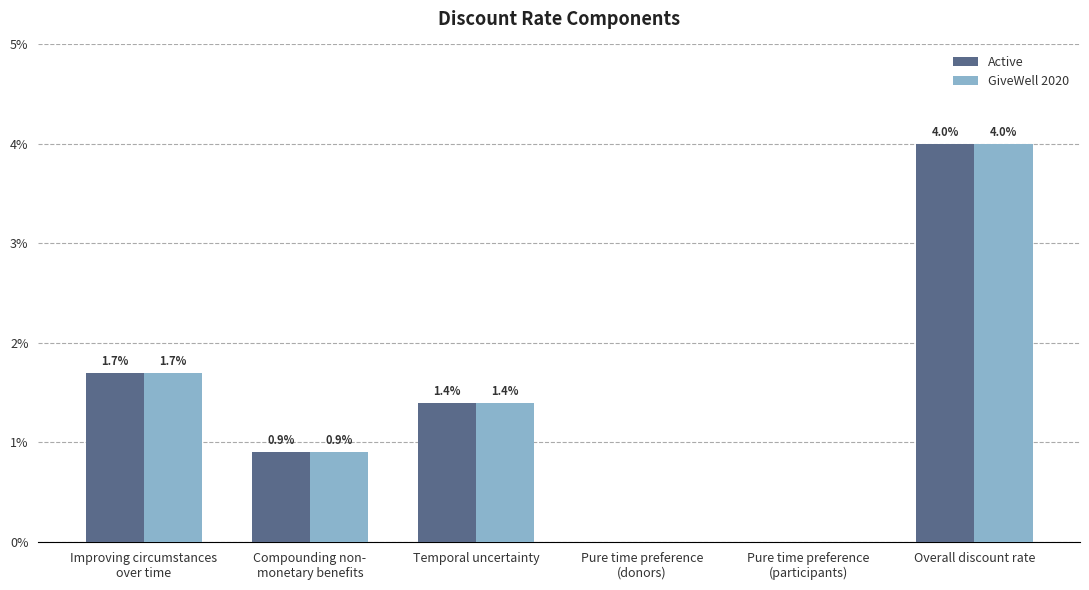

List the labels in order of GiveWell 2020 value, largest first.

Overall discount rate, Improving circumstances
over time, Temporal uncertainty, Compounding non-
monetary benefits, Pure time preference
(donors), Pure time preference
(participants)